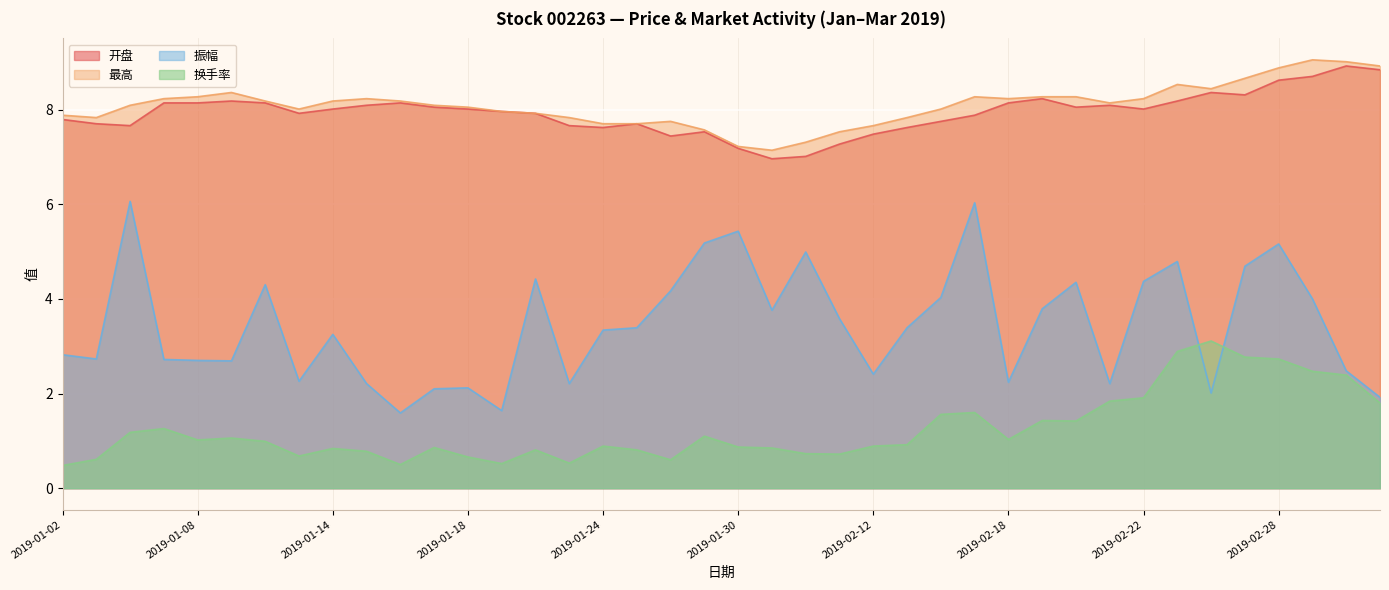

How many data points does each series have?

40